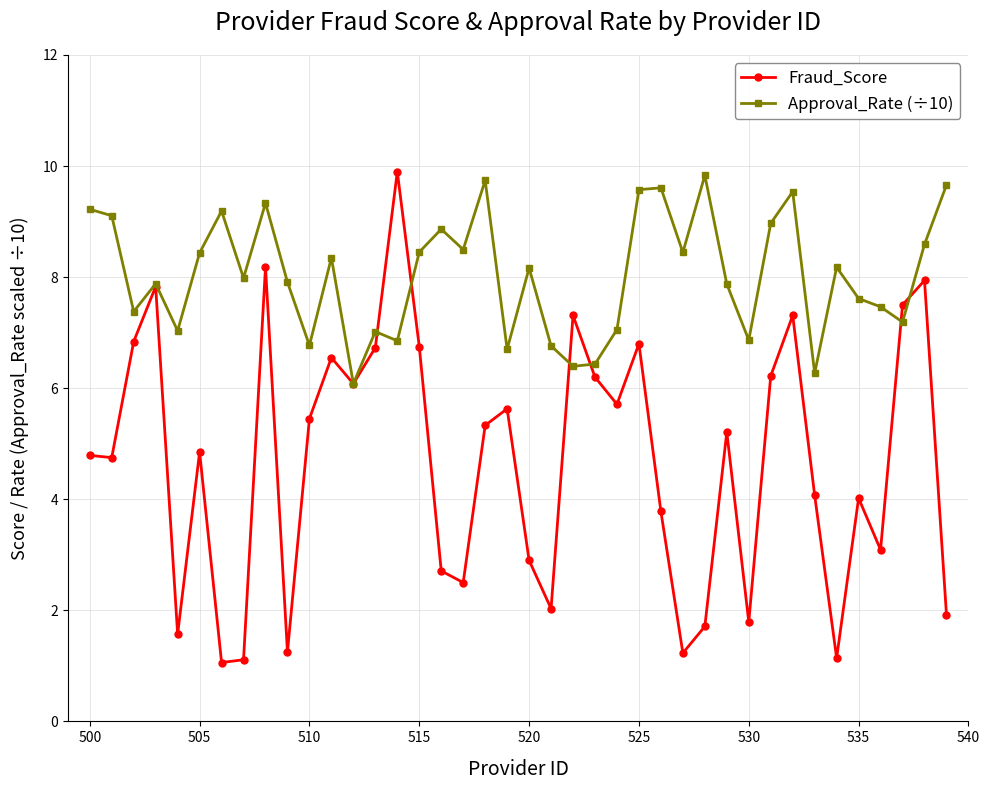

What is the value of the Approval_Rate (÷10) point at the 24th from the left?

6.4